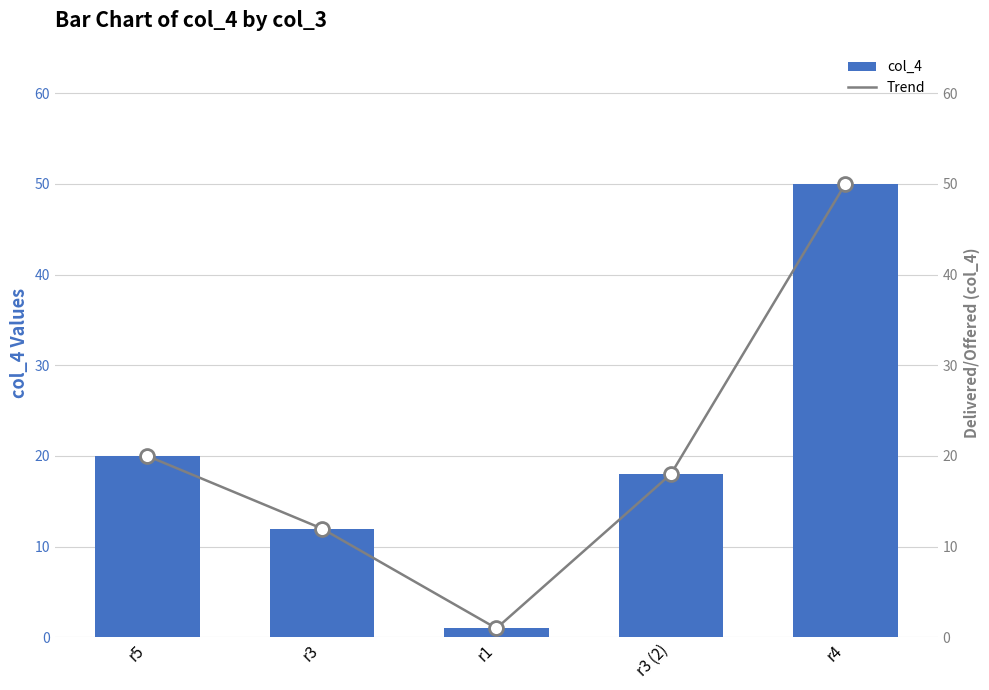

Reading left to right, extract all data points from this chart.

col_4: r5=20	r3=12	r1=1	r3 (2)=18	r4=50
Trend: r5=20	r3=12	r1=1	r3 (2)=18	r4=50